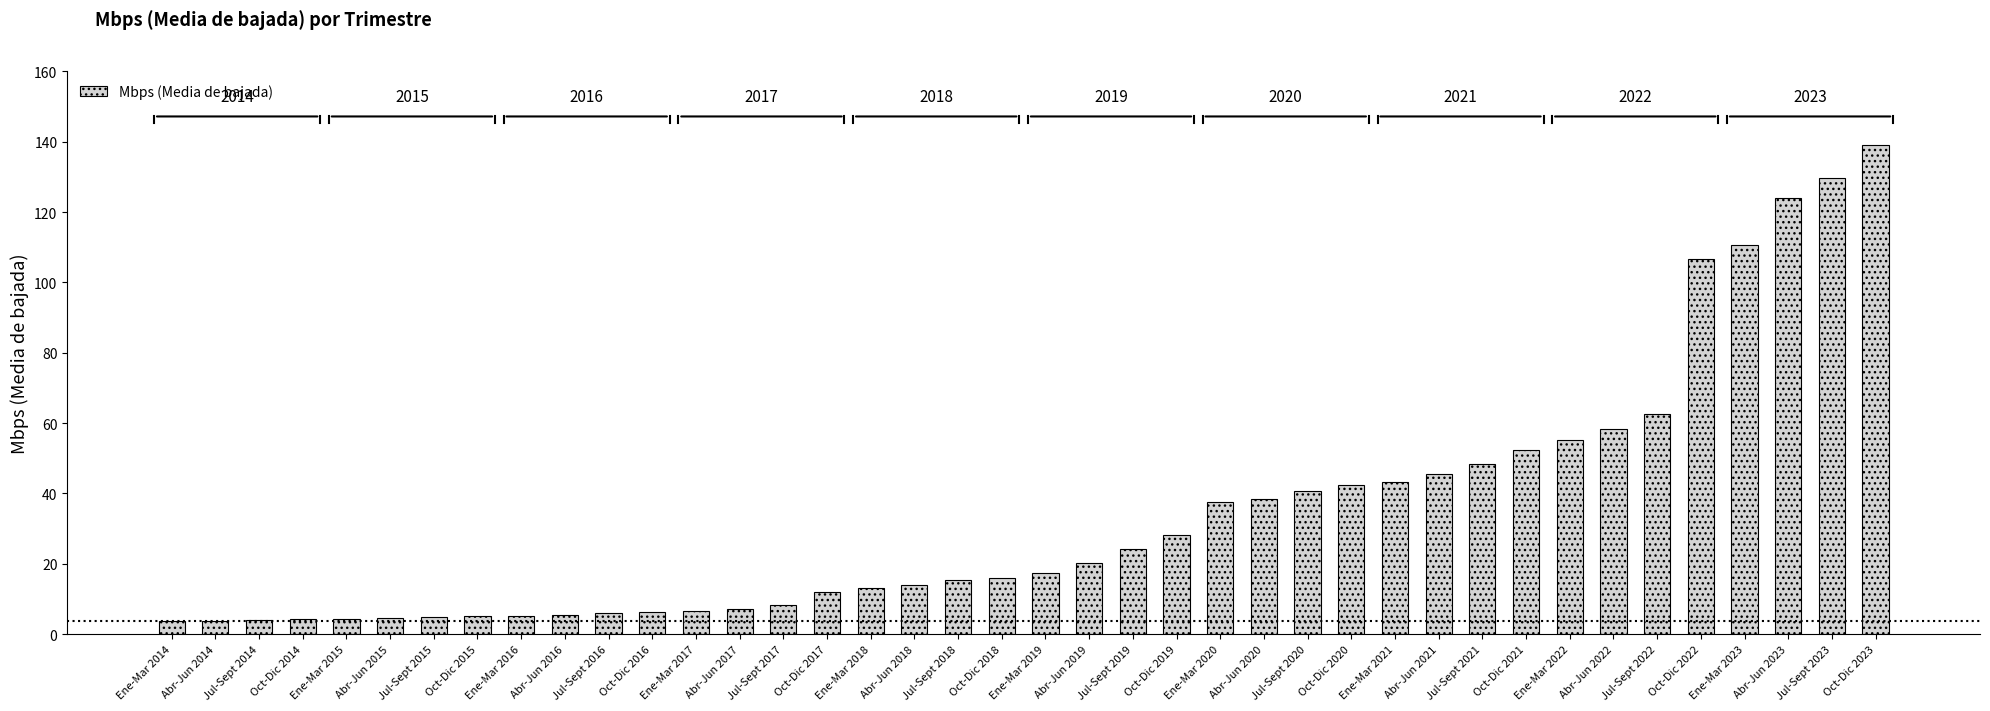

What is the value of the 3rd bar from the left?

3.9